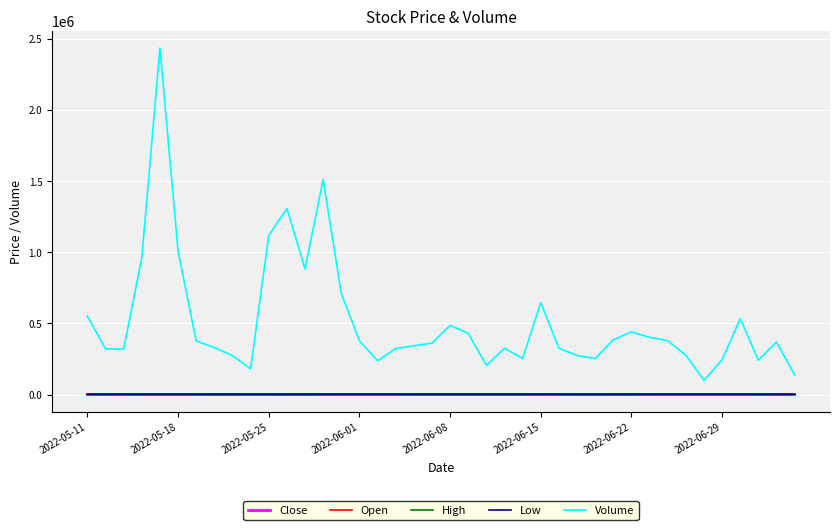

Which series has the largest range (max minus min)?

Volume